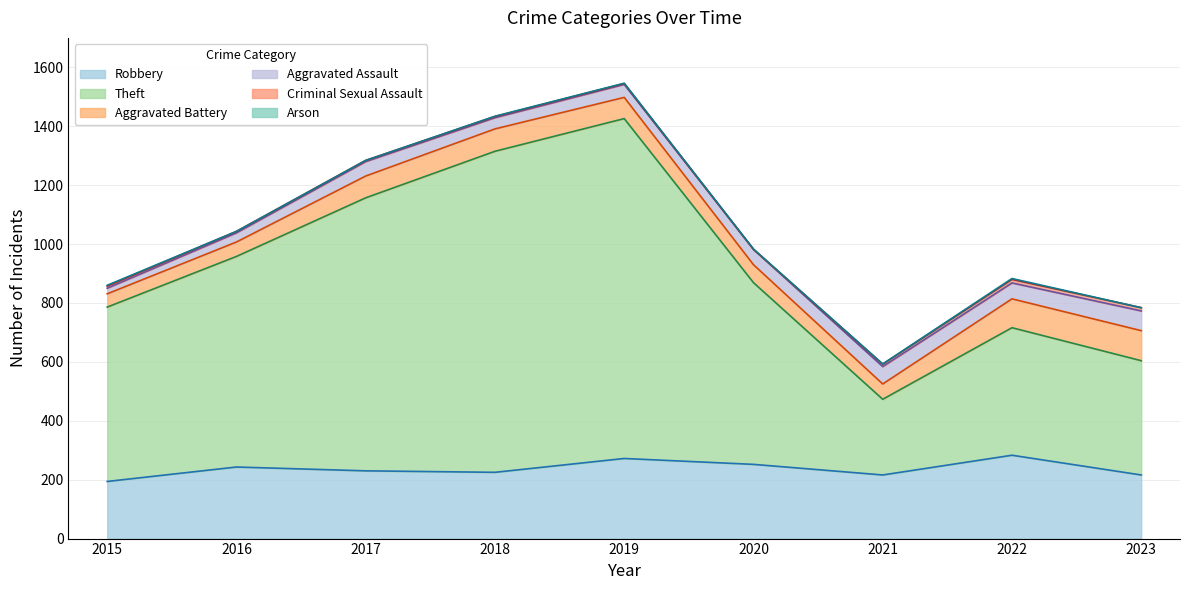

How many values in the Aggravated Assault series are below 49?

4